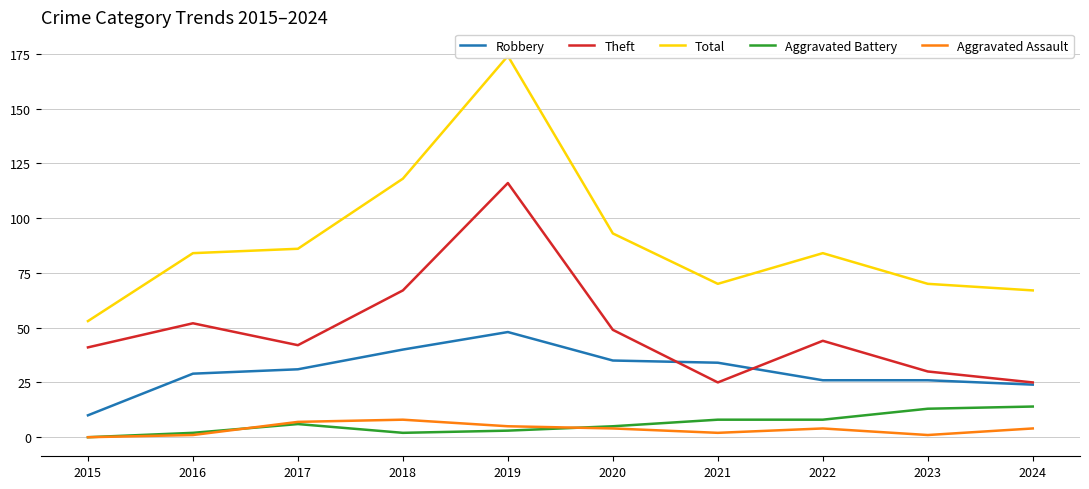

What is the total value across all series at 2023?

140